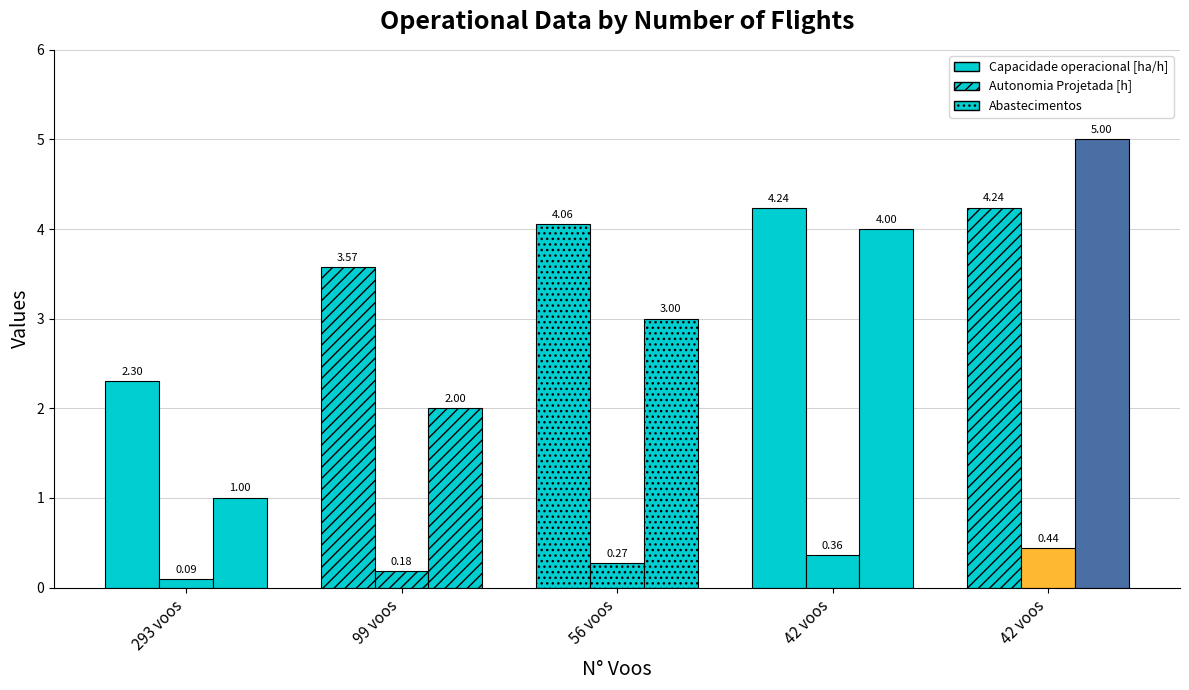

Is it true that Capacidade operacional [ha/h] equals 2.3 at 293 voos?

True